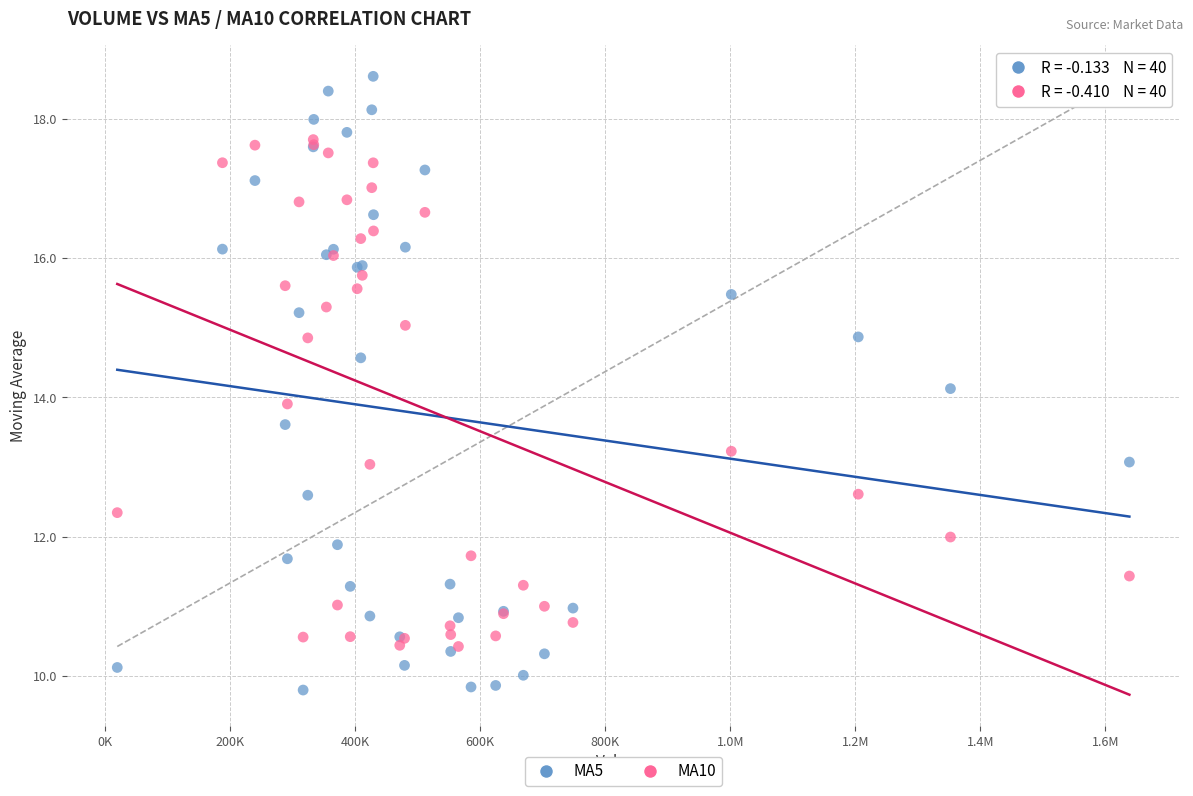

Which series contains the highest Y value?

MA5